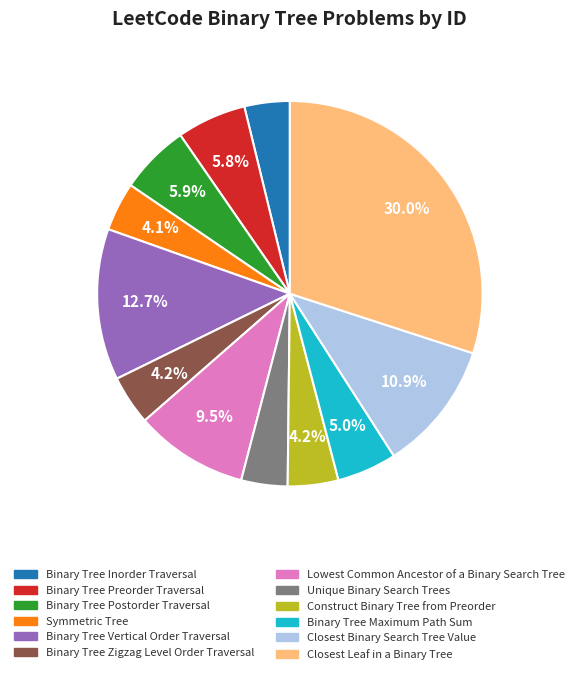

Is it true that Symmetric Tree is 4% of the pie?

True